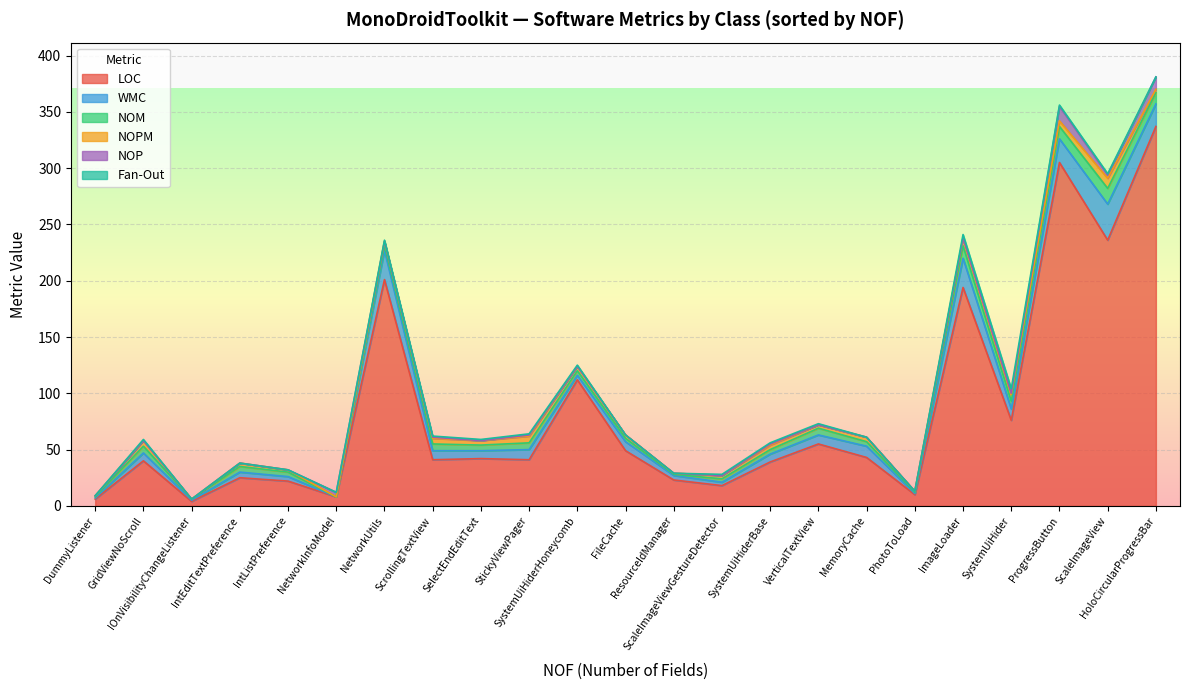

Is it true that LOC equals 12 at NetworkInfoModel?

False